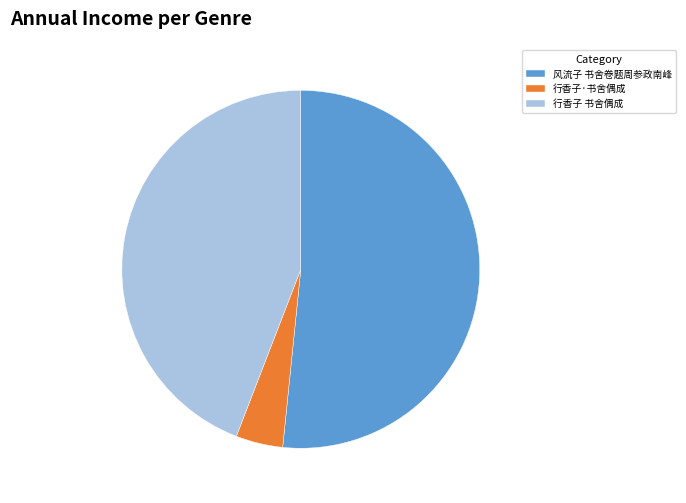

True or false: 行香子·书舍偶成 accounts for 18% of the total.

False